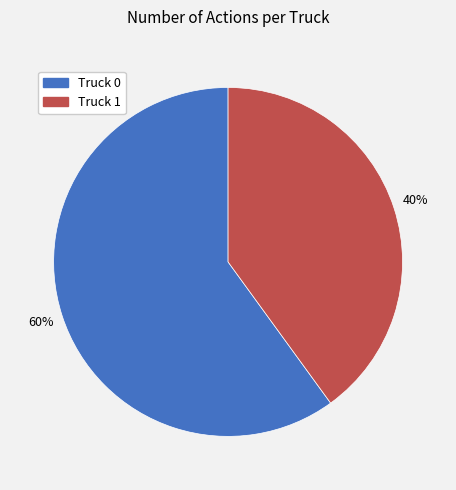

Is the sum of Truck 1 and Truck 0 greater than half?

Yes